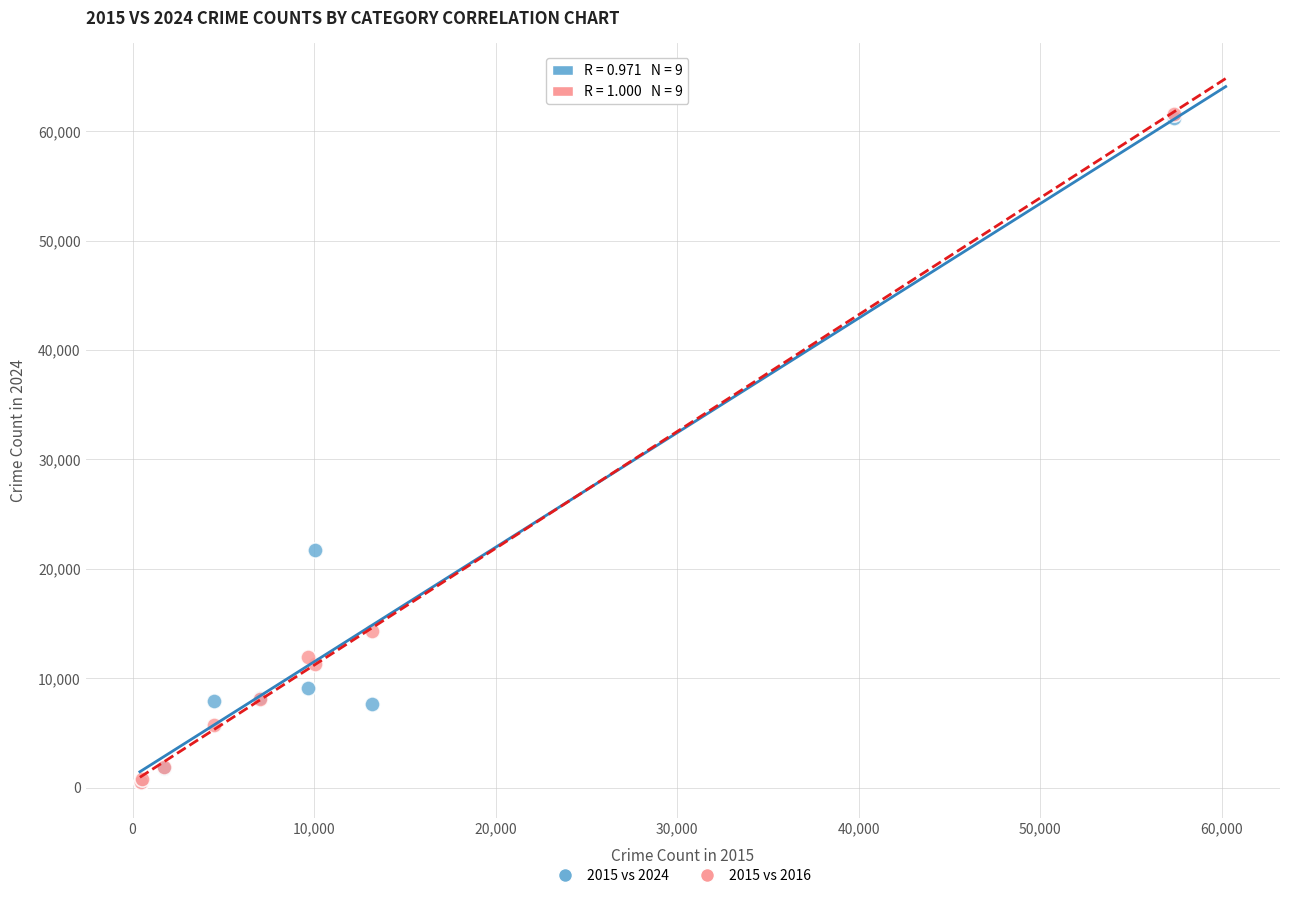

Which series has the widest spread of Y values?

2015 vs 2016